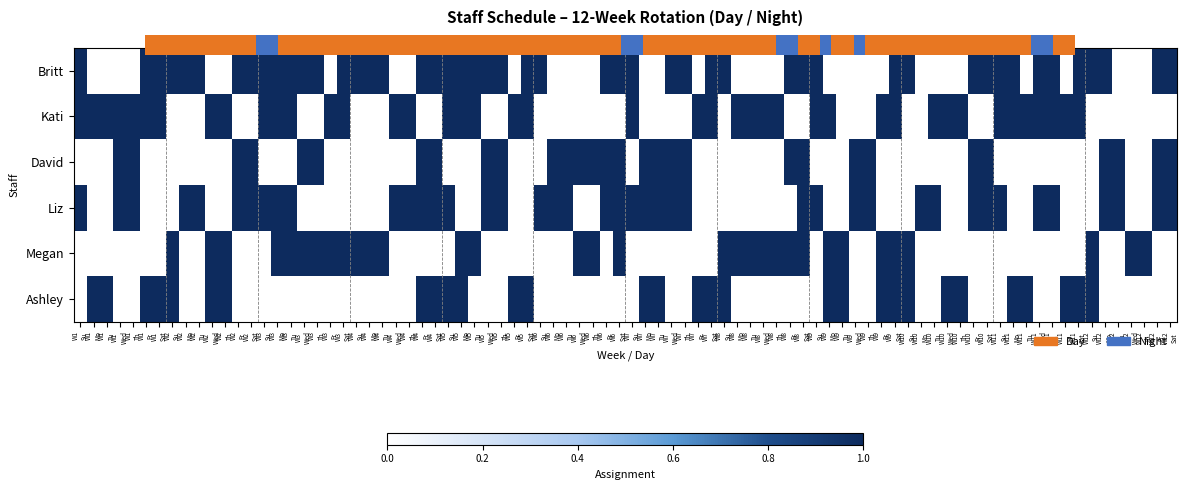

The value of Megan at 4 is 7. True or false?

False